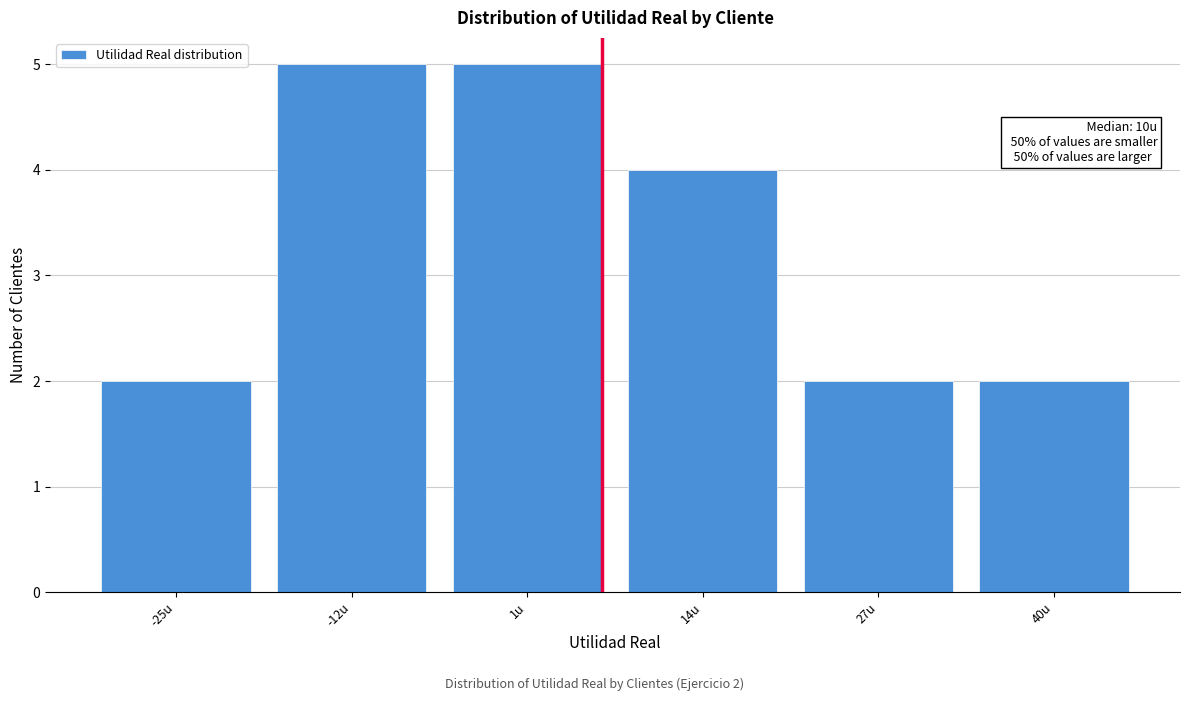

Reading left to right, what are all the values shown in this chart?

2	5	5	4	2	2